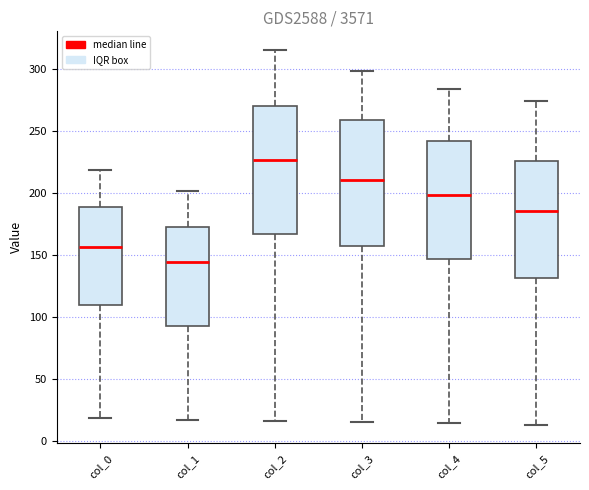

Reading left to right, read every box against the y-axis: the position of its median line, the range the box covers, and the ends of its whiskers. The values are not printed on the chart, so give them approximately, as read against the axis.

col_0: median 155, box 110 to 190, whiskers 20 to 220
col_1: median 145, box 95 to 170, whiskers 15 to 200
col_2: median 225, box 165 to 270, whiskers 15 to 315
col_3: median 210, box 155 to 260, whiskers 15 to 300
col_4: median 200, box 145 to 240, whiskers 15 to 285
col_5: median 185, box 130 to 225, whiskers 15 to 275